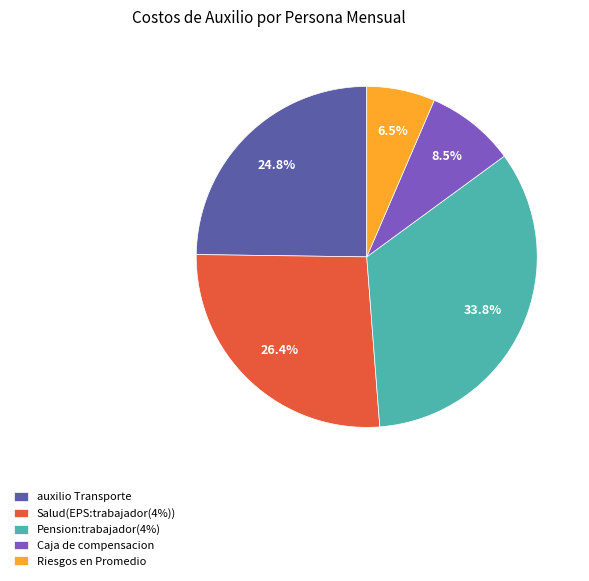

The auxilio Transporte slice represents 37% of the pie. True or false?

False